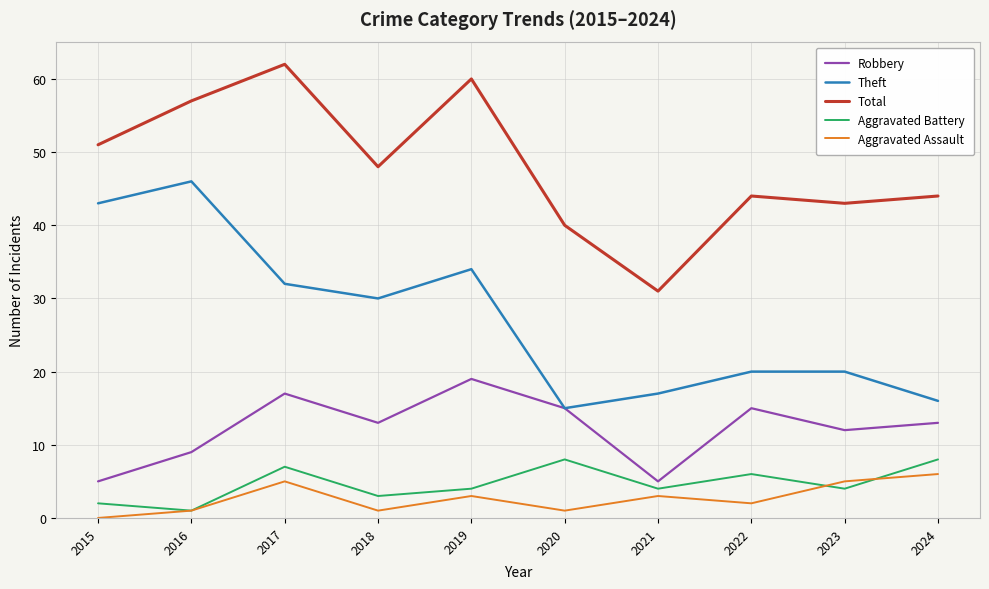

Which category has the lowest value across all series?

2015